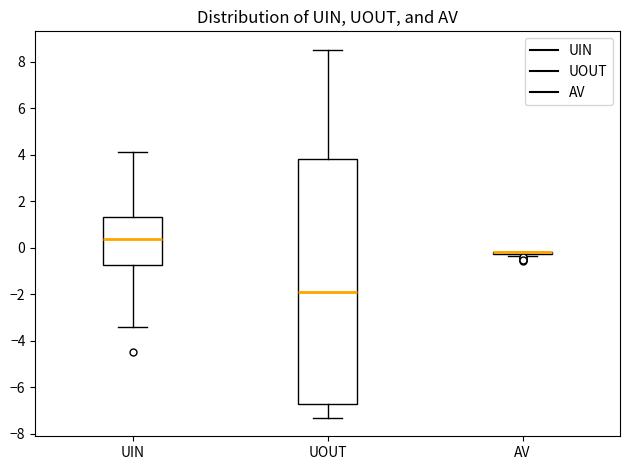

Comparing the boxes themselves (not the whiskers), which one is the tallest?

UOUT